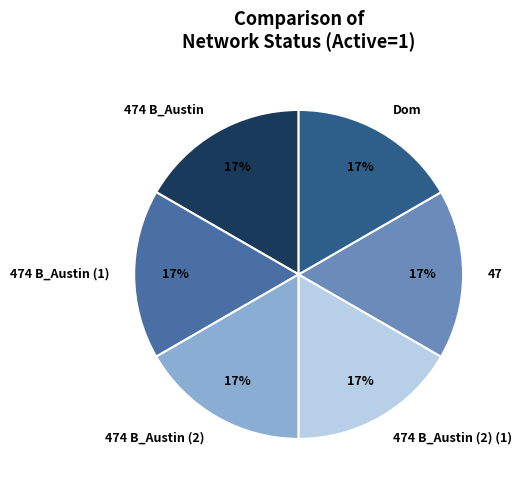

What is the ratio of the value at 474 B_Austin (1) to the value at 474 B_Austin (2) (1)?

1.0